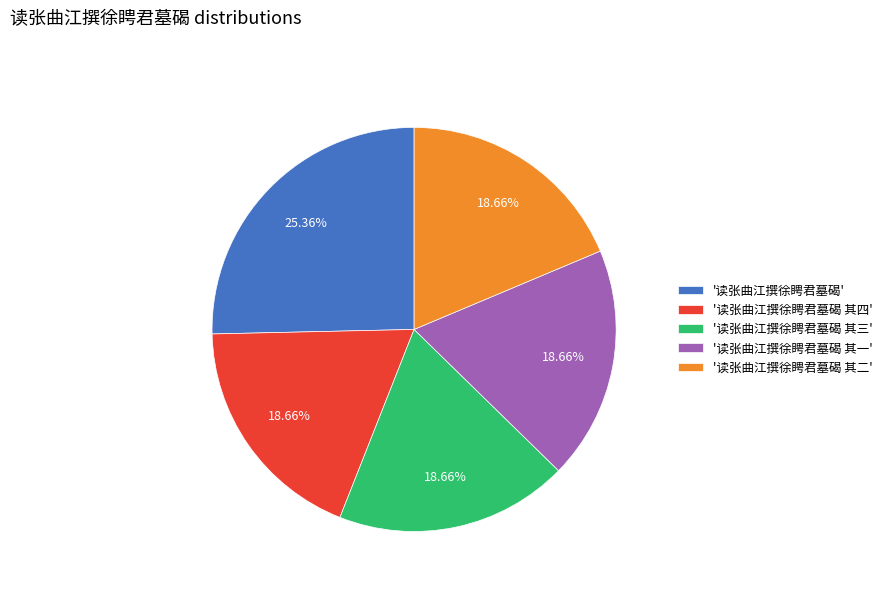

Approximately how many times larger is the value at '读张曲江撰徐䀻君墓碣' compared to '读张曲江撰徐䀻君墓碣 其四'?

1.4